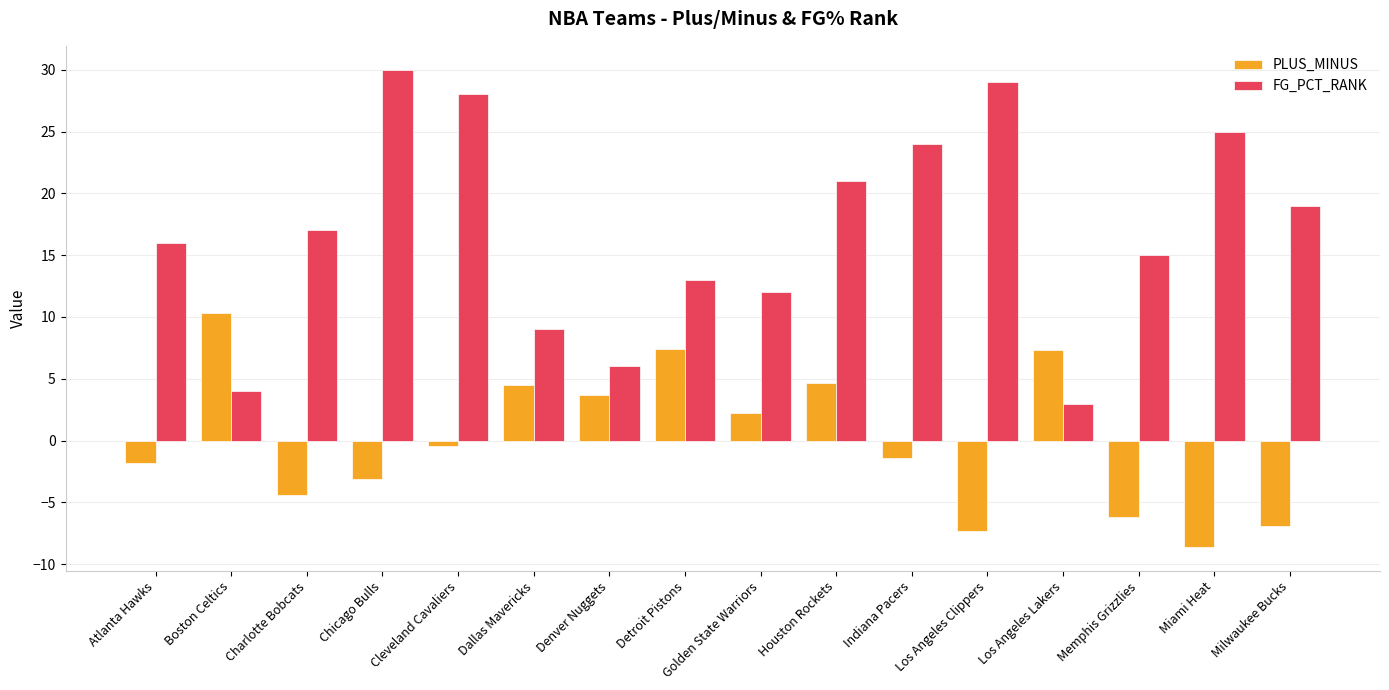

Read the FG_PCT_RANK value at Memphis Grizzlies.

15.0